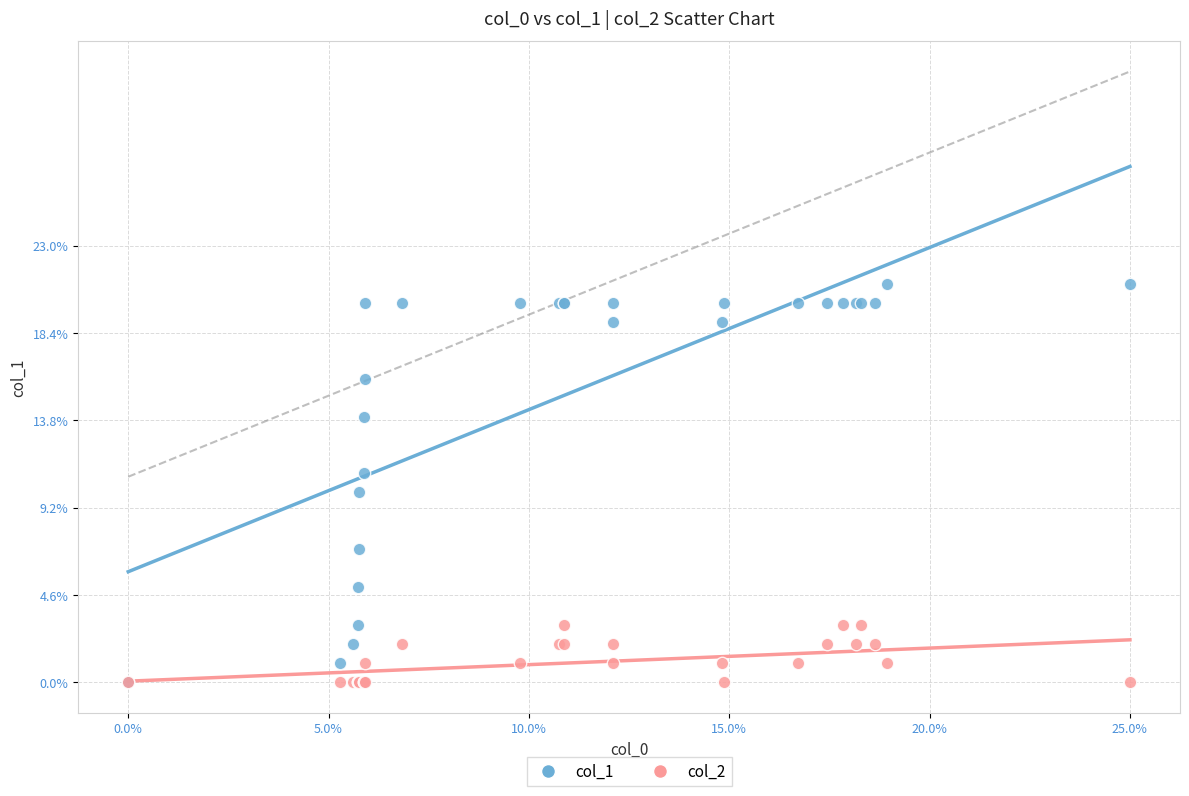

What are all the series names shown in the legend?

col_1, col_2